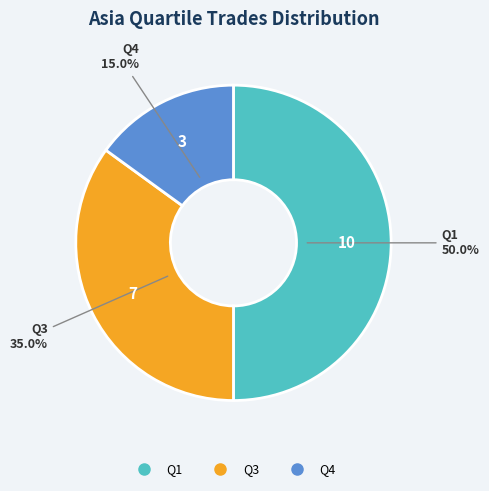

Combined, what portion of the pie is Q3 and Q1?

85.0%